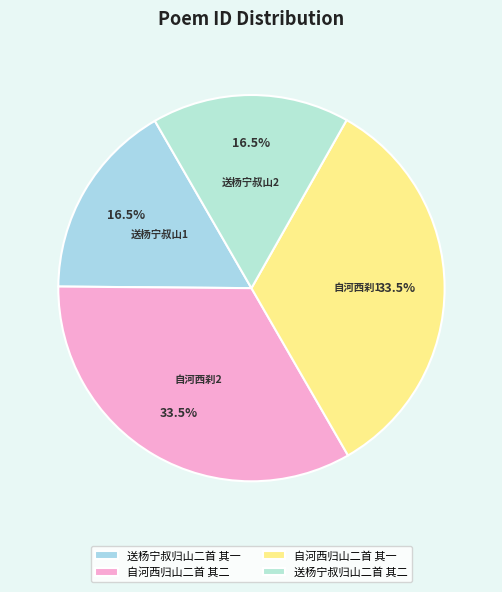

Count the number of slices in the pie.

4